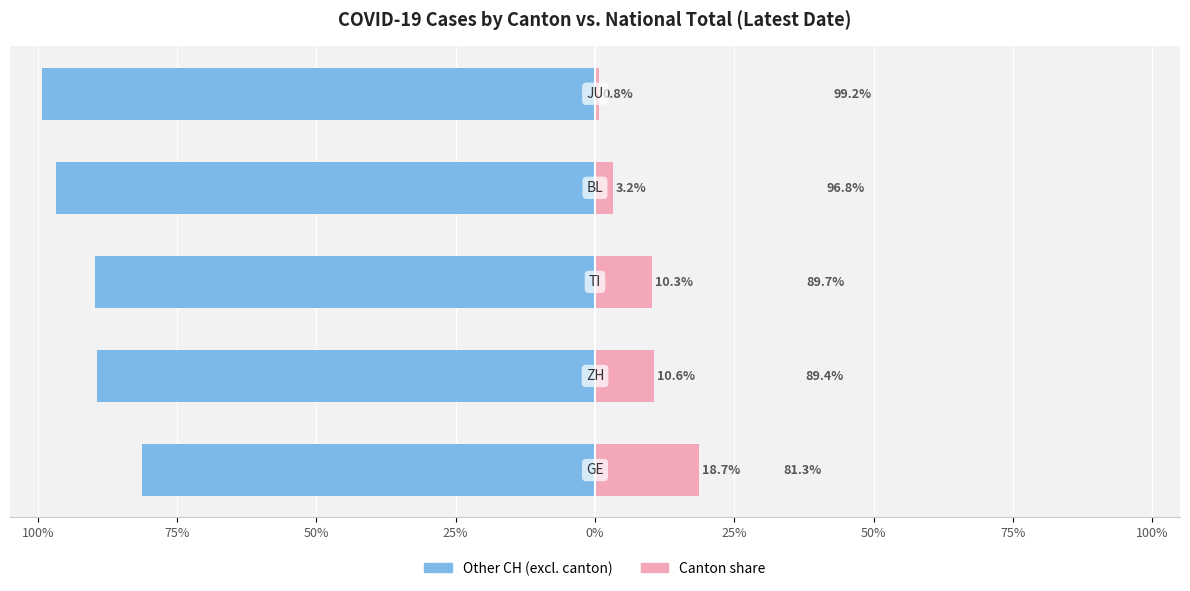

What are all the series names shown in the legend?

Other CH (excl. canton), Canton